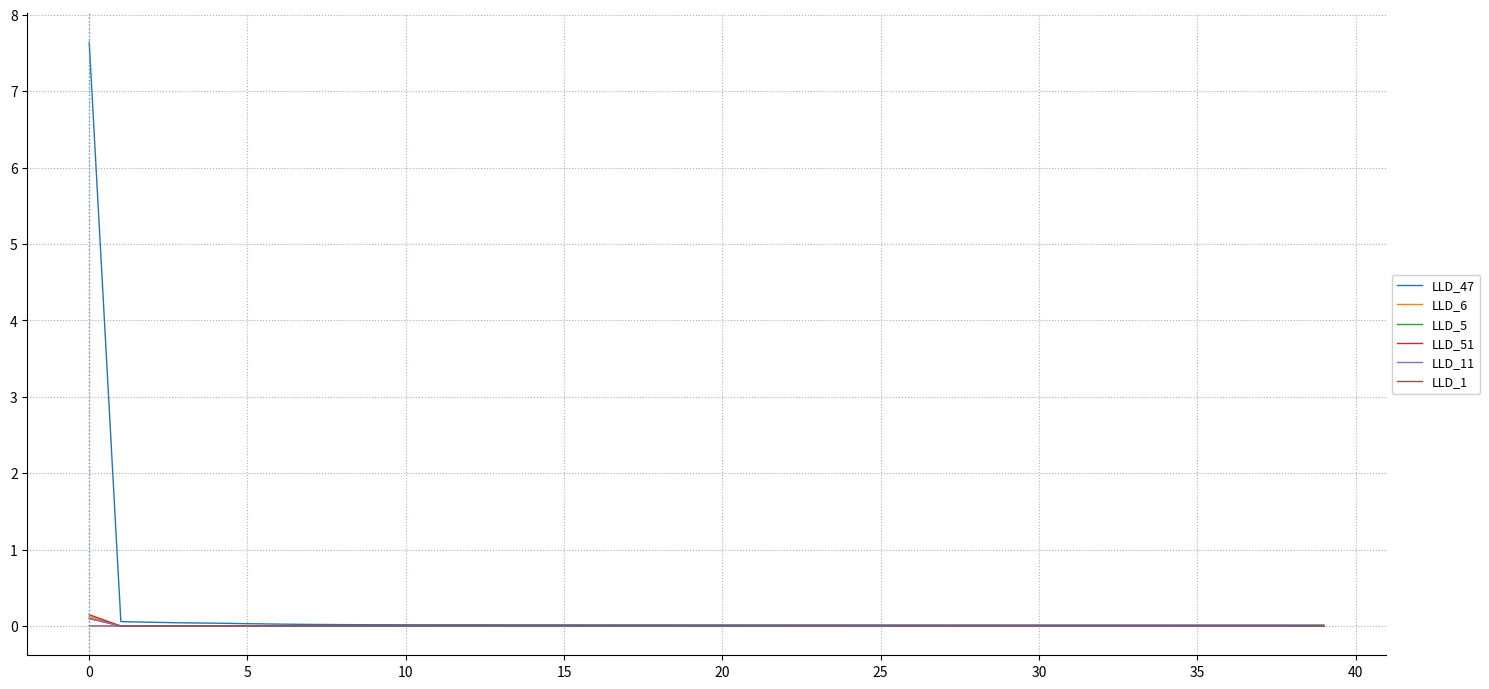

How many lines are shown in the chart?

6